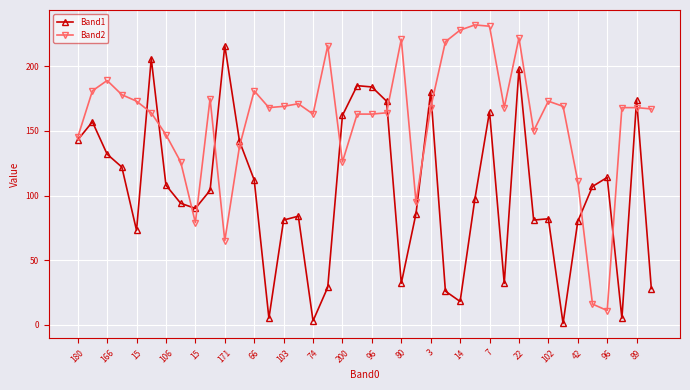

Rank the series by their maximum value, from highest to lowest.

Band2, Band1